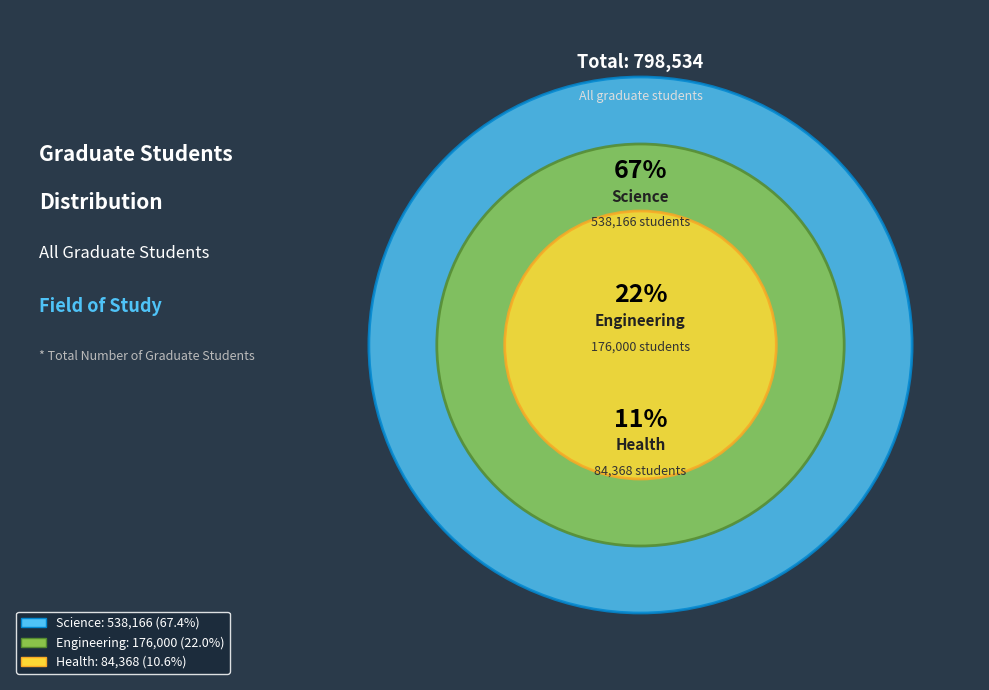

What percentage is the Science slice, to the nearest percent?

67%